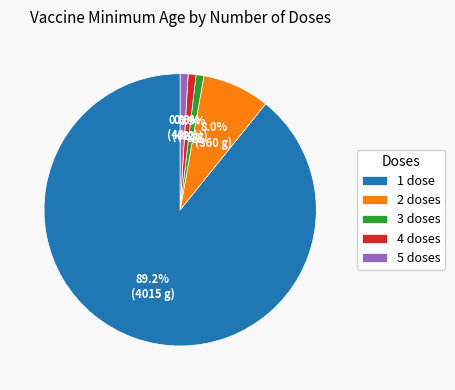

What portion of the pie excludes 5 doses?

99.1%